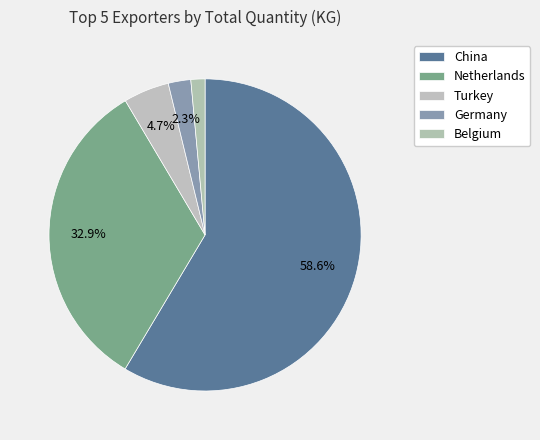

Does Turkey account for over 50% of the chart?

No